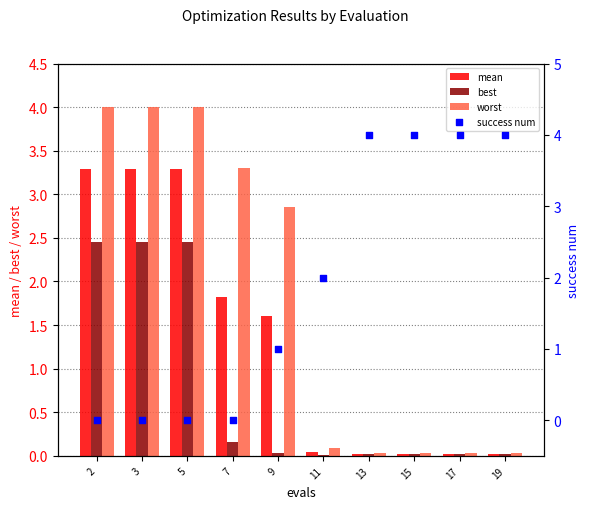

At which category is the sum across all series the highest?

2